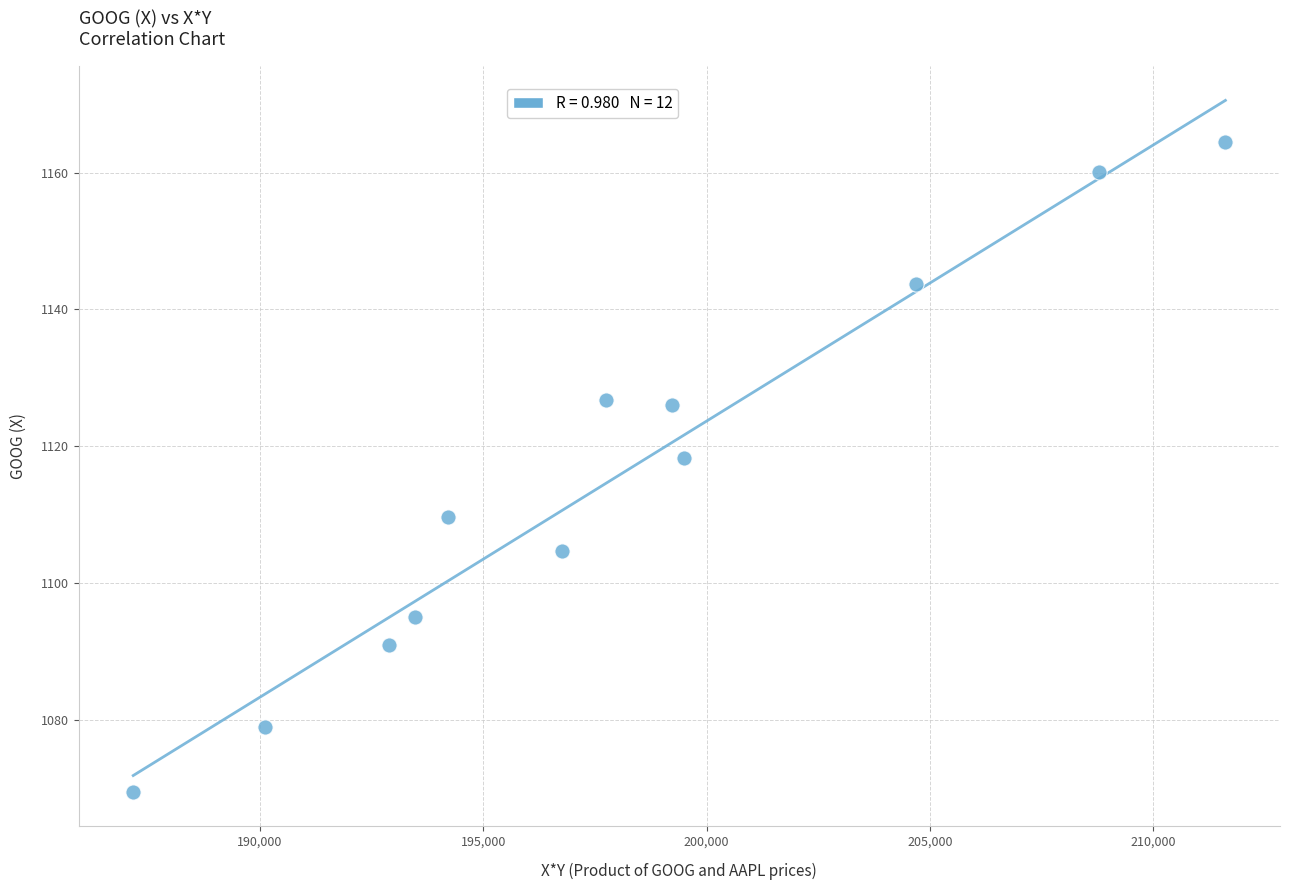

What is the average Y value?

1115.7